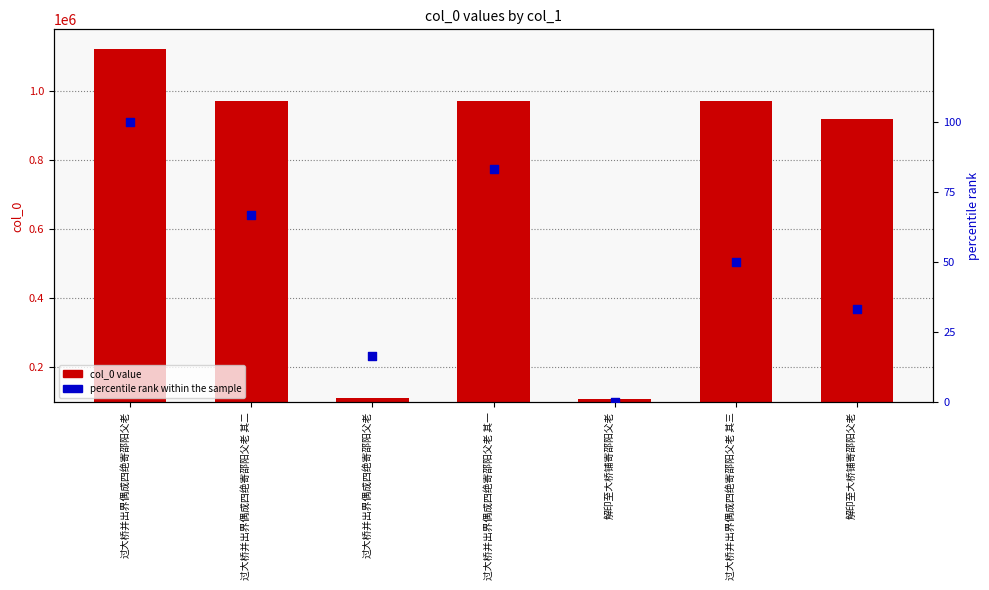

What is the total value across all series at 解印至大桥铺寄邵阳父老?

109031.0